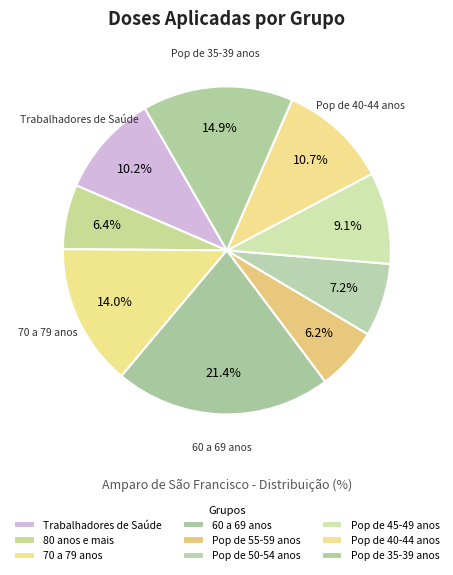

Count the number of slices in the pie.

9